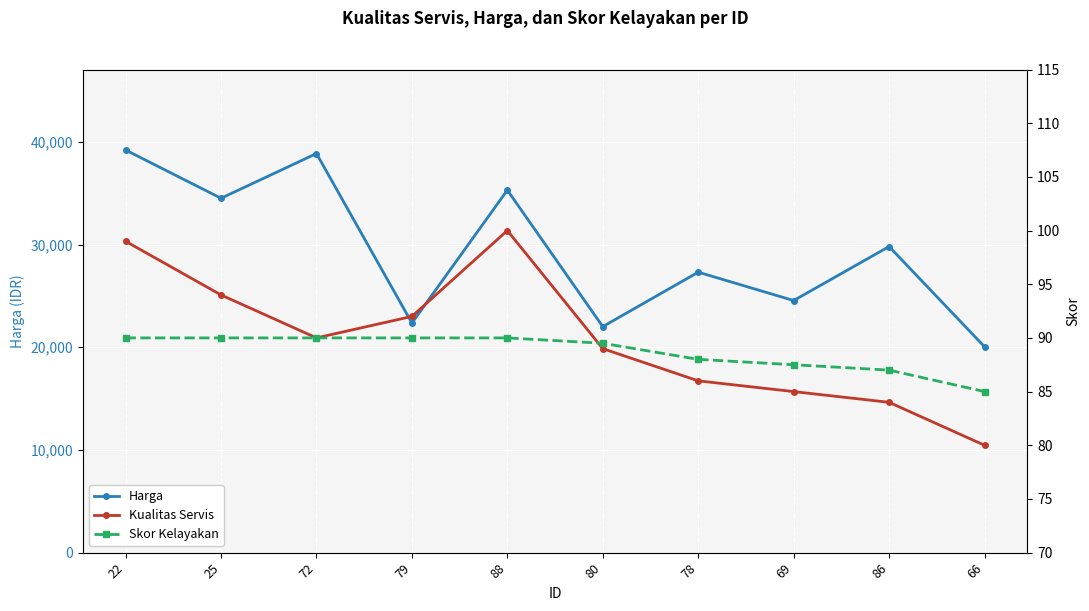

Which series has the largest total across all categories?

Harga